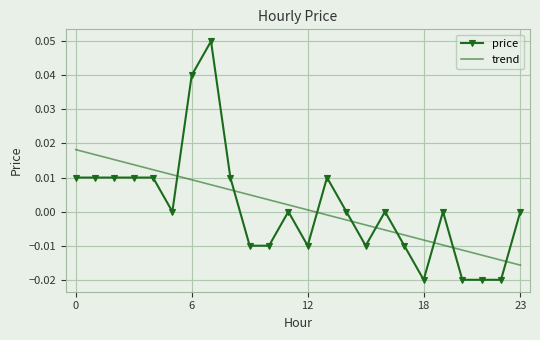

How many series are shown in this chart?

2